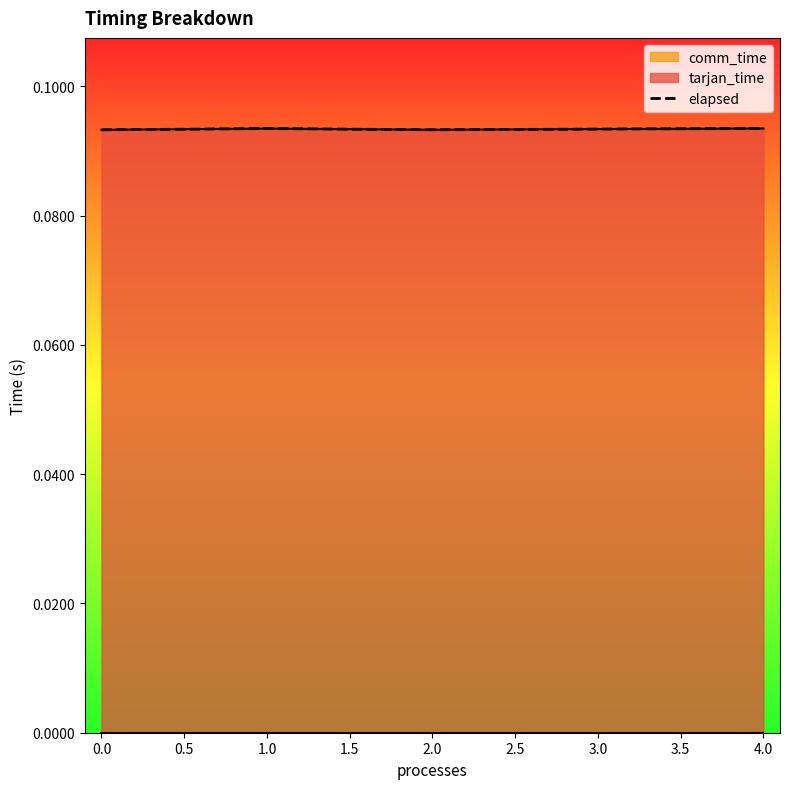

True or false: the data shows 0.1 at 4.0.

False